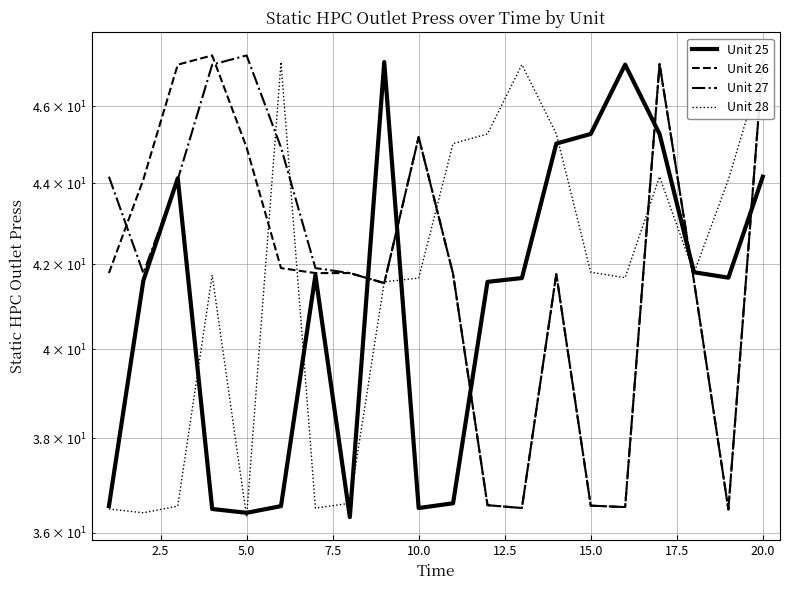

What is the total value across all series at 17.5?

156.5